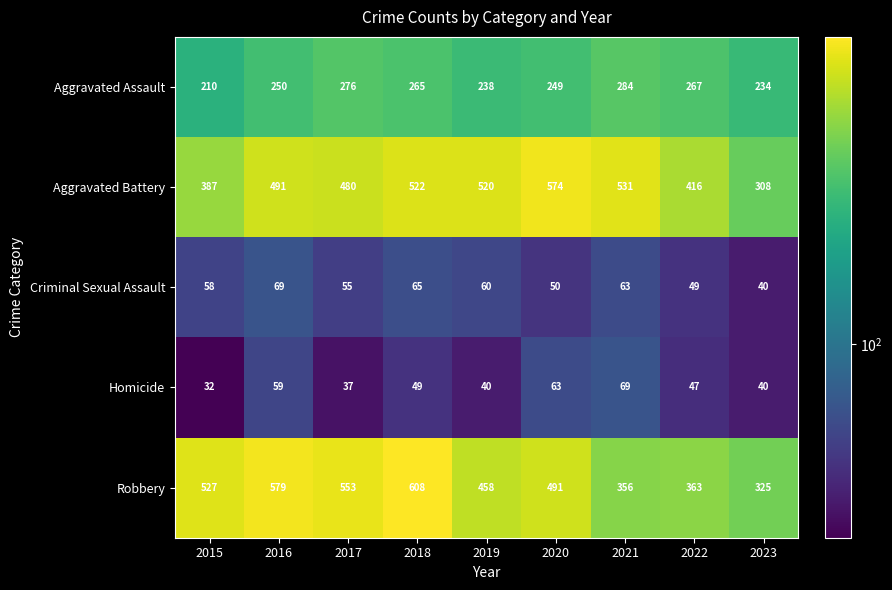

Rank the series at 2022 from lowest to highest value.

Homicide, Criminal Sexual Assault, Aggravated Assault, Robbery, Aggravated Battery